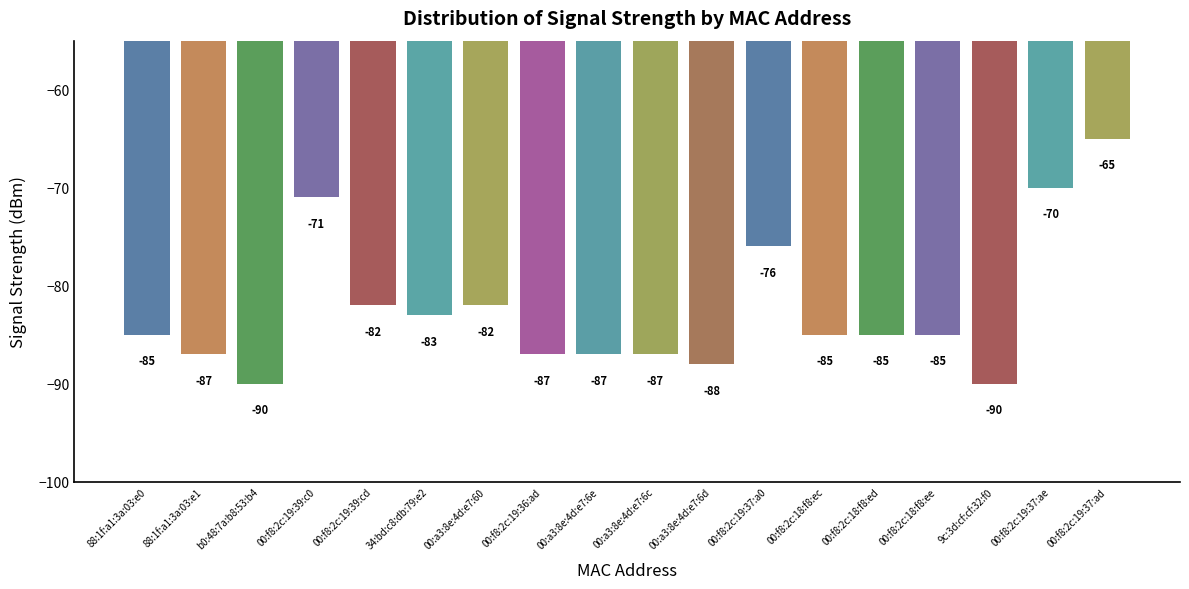

What is the value of the 7th bar from the left?

-82